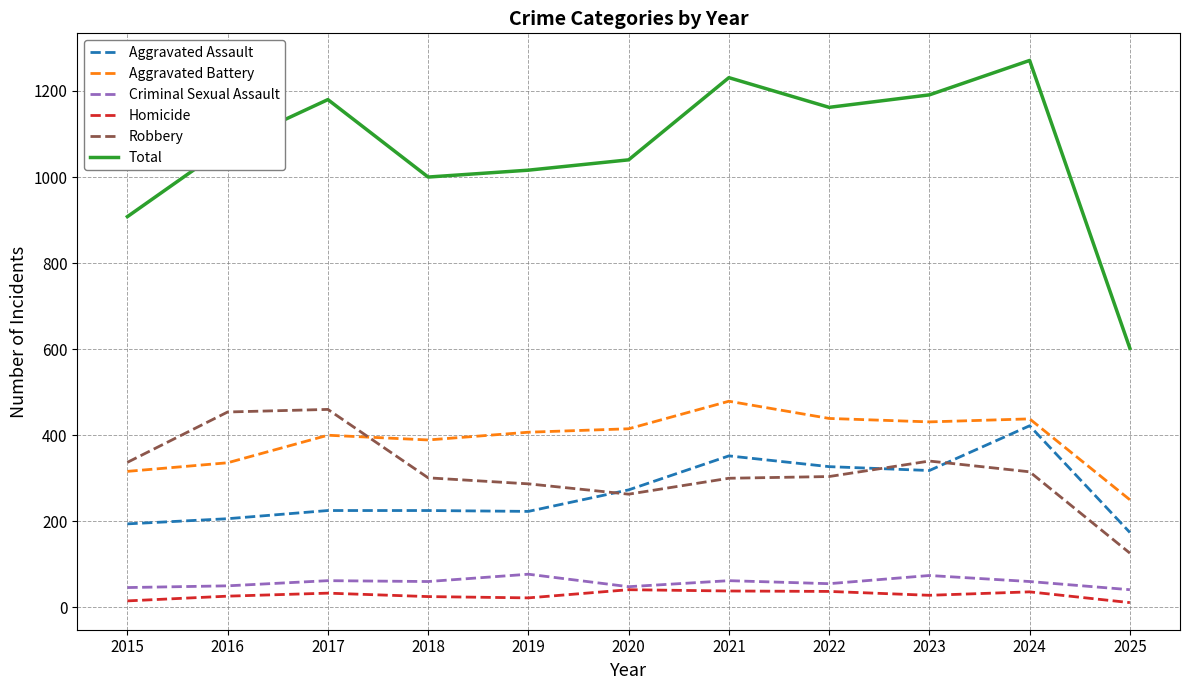

Where does the Criminal Sexual Assault series first go above 60?

2017